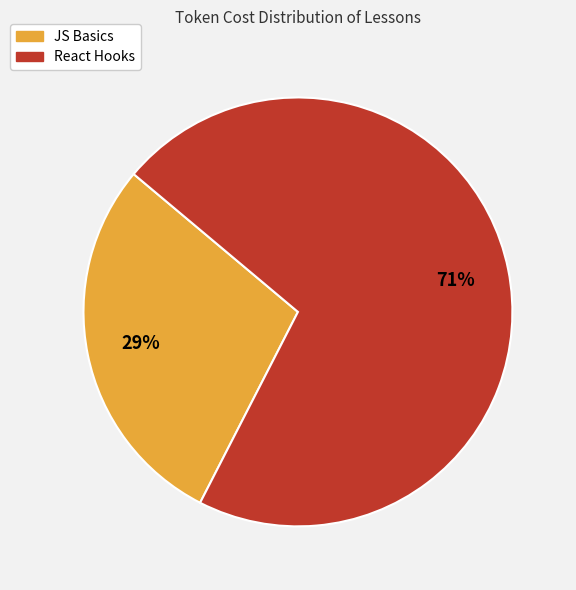

To the nearest percent, what percentage of the pie is JS Basics?

29%